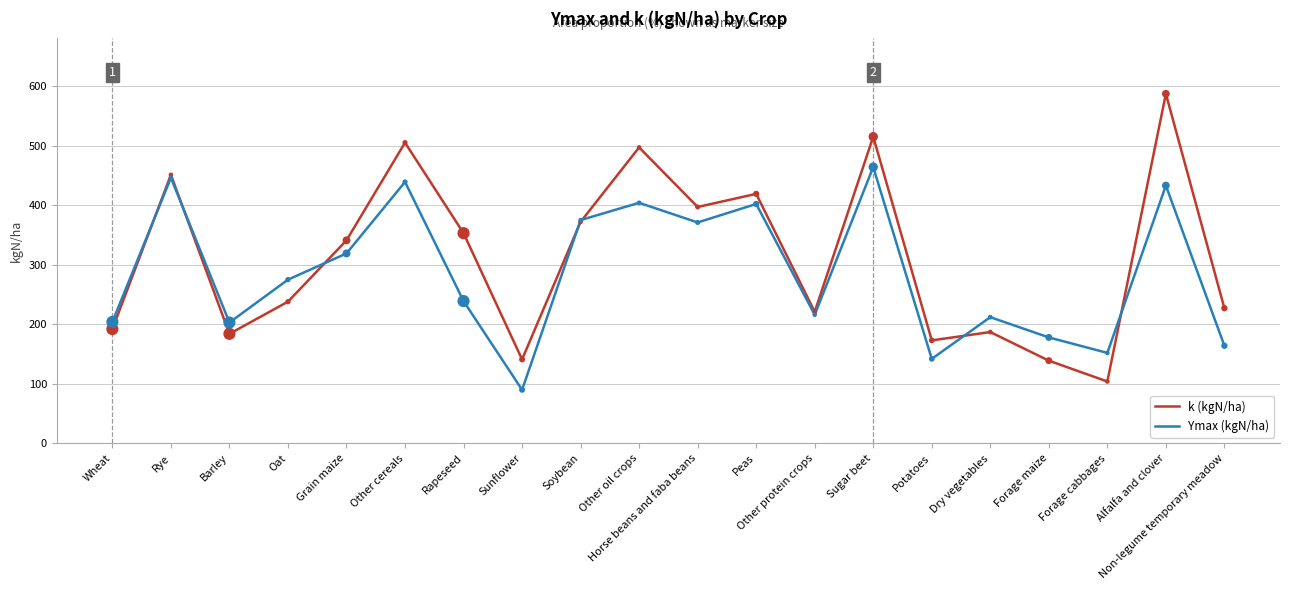

What is the difference between the highest and lowest values at Non-legume temporary meadow?

63